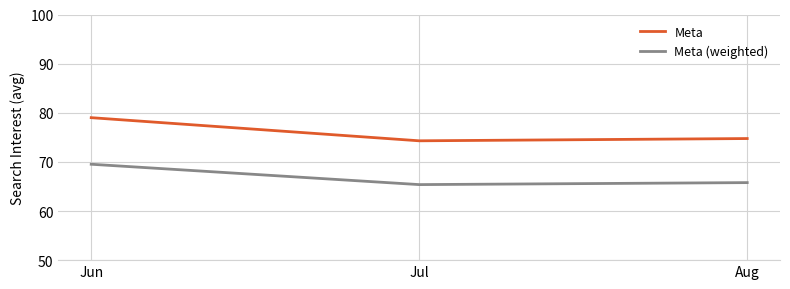

What is the average value of the Meta series?

76.0